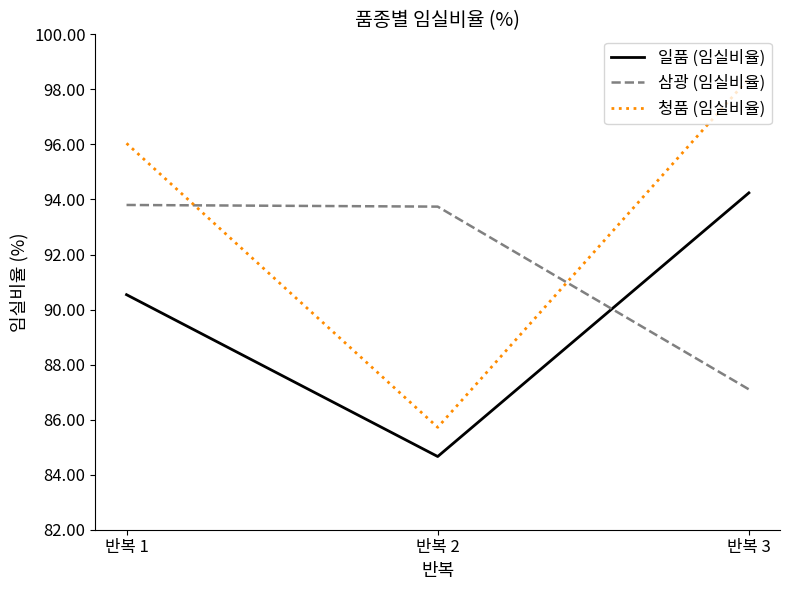

Is the value of 일품 (임실비율) at 반복 2 greater than the value of 삼광 (임실비율) at 반복 3?

No